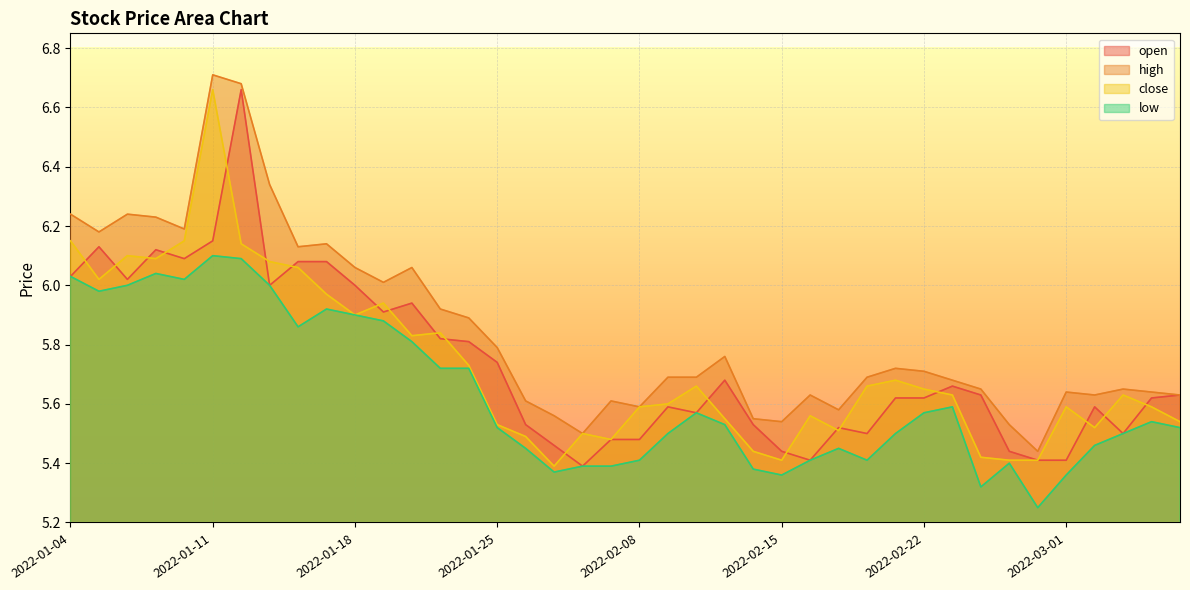

Between which two adjacent categories do open and close first intersect?

2022-01-04 and 2022-01-05